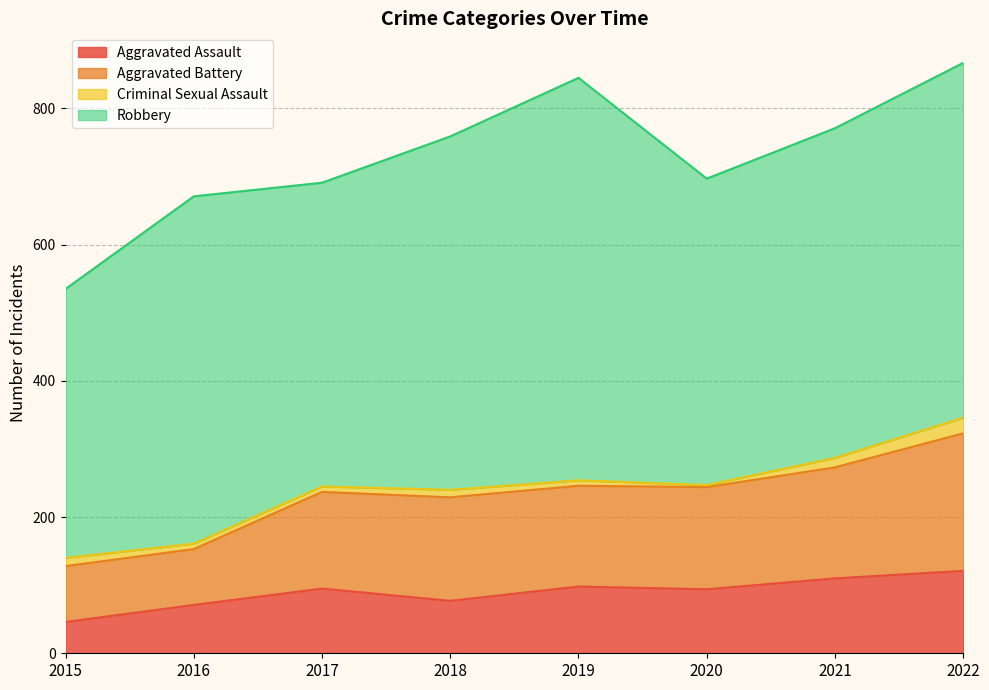

How many interior local valleys does the Aggravated Assault series have?

2